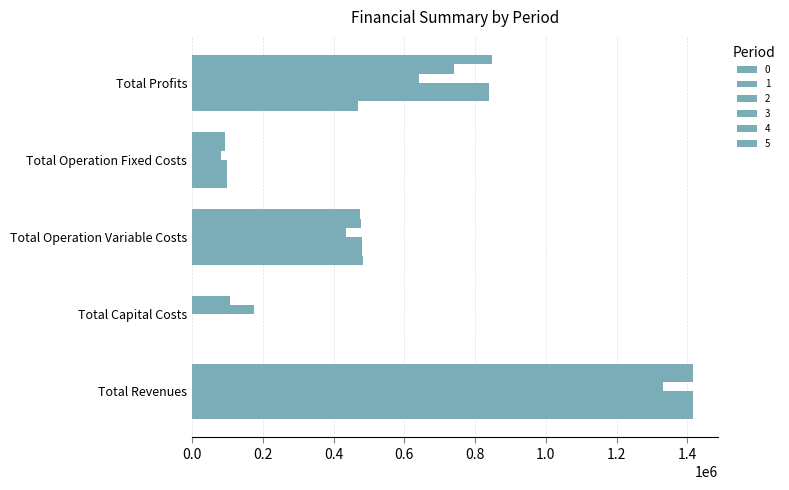

The value of 5 at Total Operation Fixed Costs is 93142.6. True or false?

True